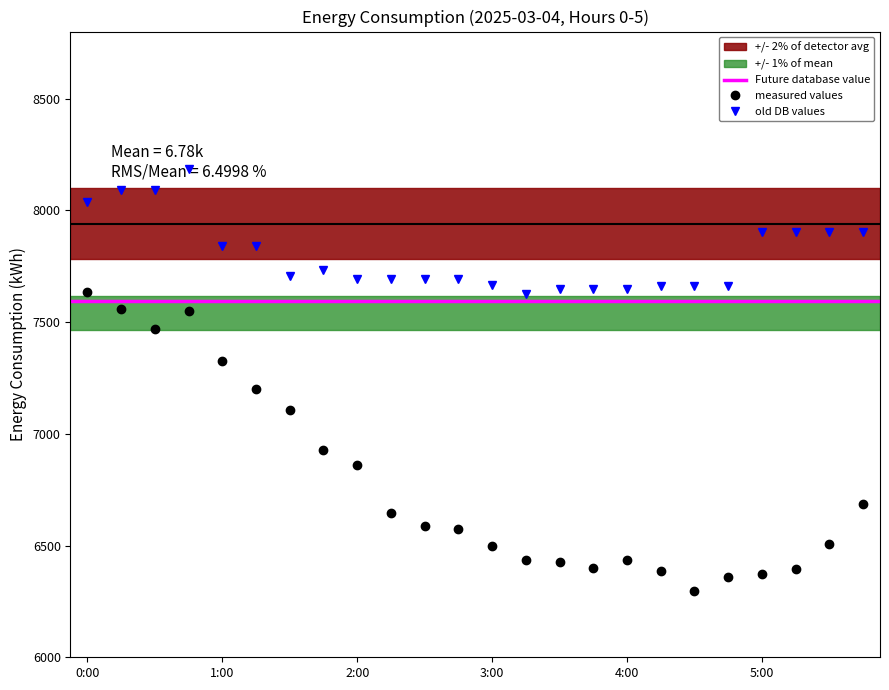

What is the total value across all series at 4:45?

14019.4